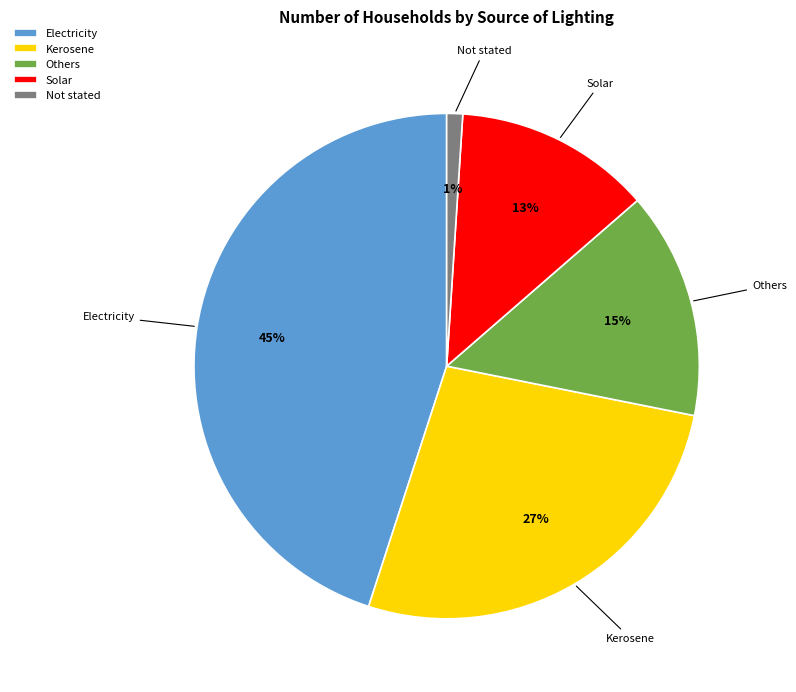

Is it true that Solar is 13% of the pie?

True